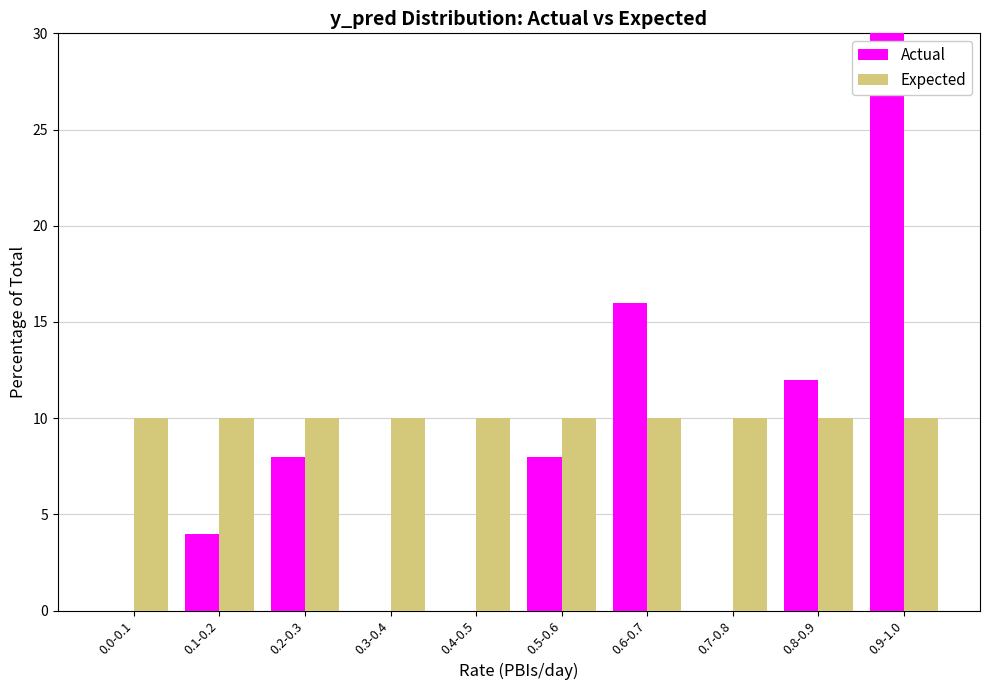

Rank the series by their maximum value, from highest to lowest.

Actual, Expected